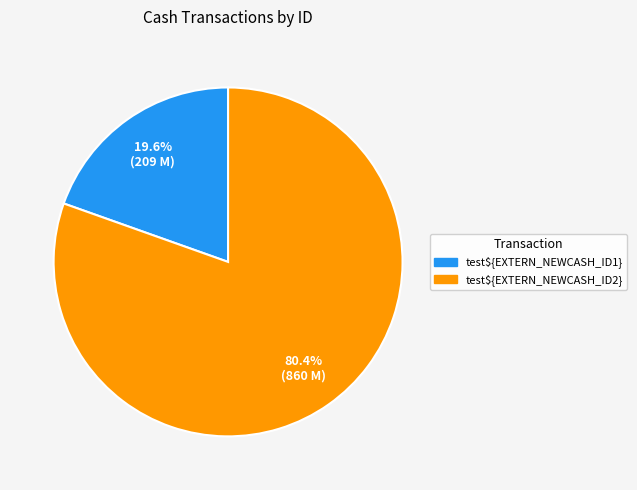

What is the smallest slice in the pie chart?

test${EXTERN_NEWCASH_ID1}